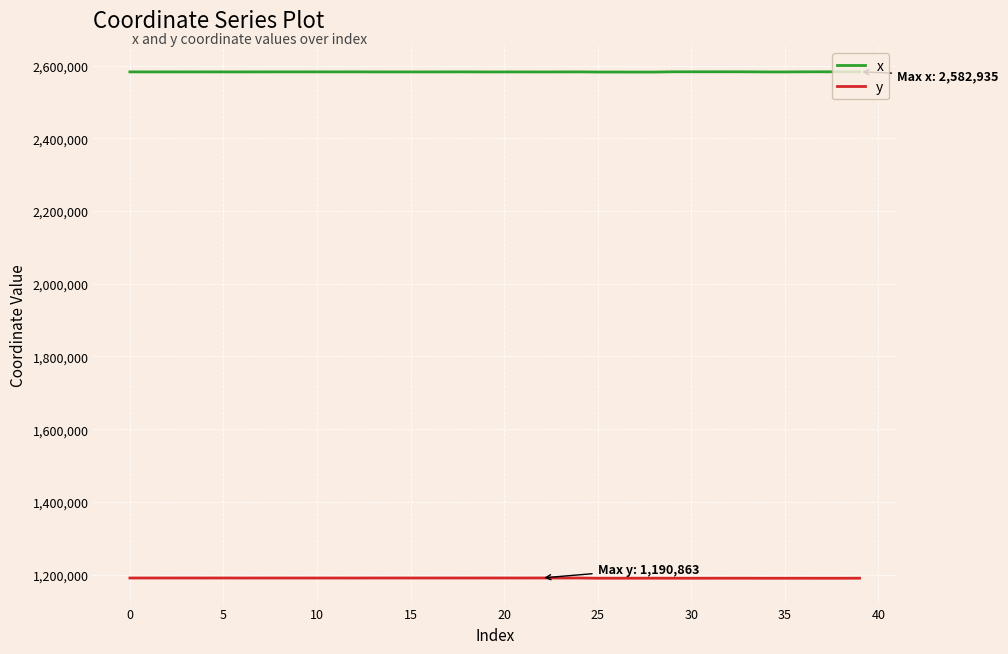

True or false: x and y intersect in this chart.

False